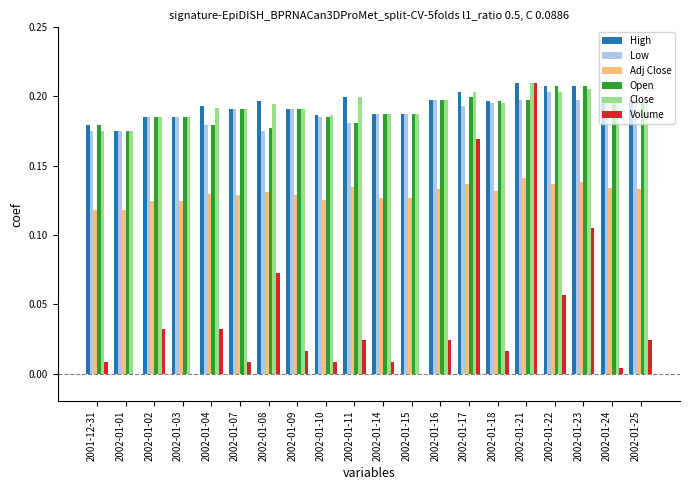

Which series has the largest range (max minus min)?

Volume